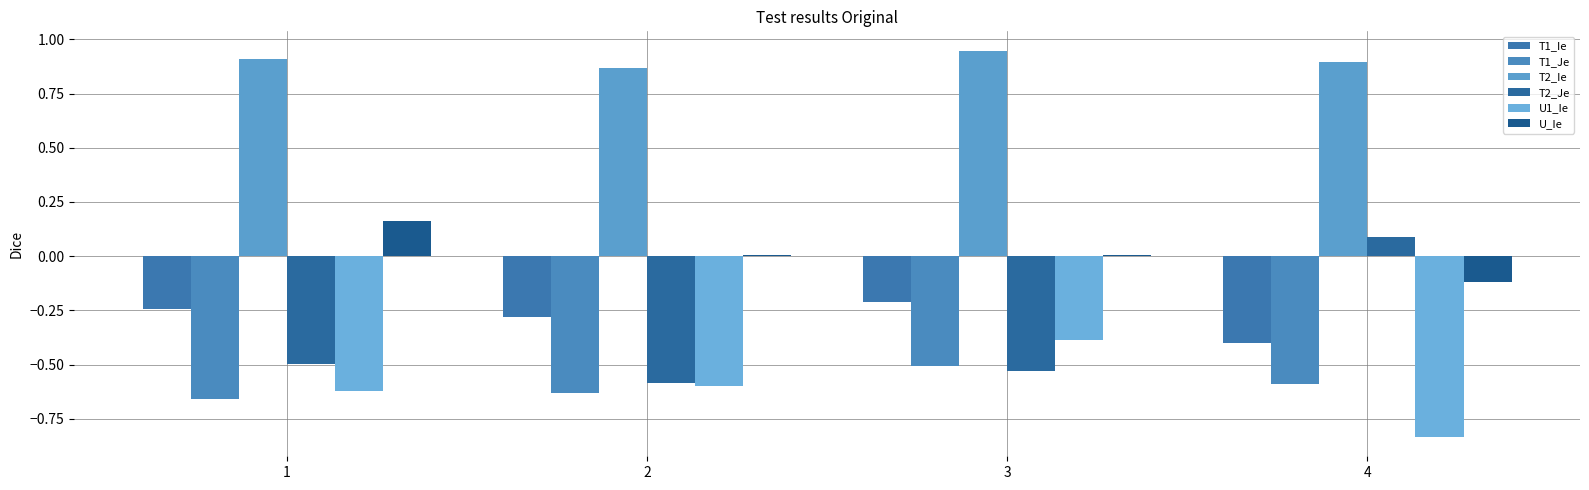

What is the approximate value of T1_Je at 3?

-0.5